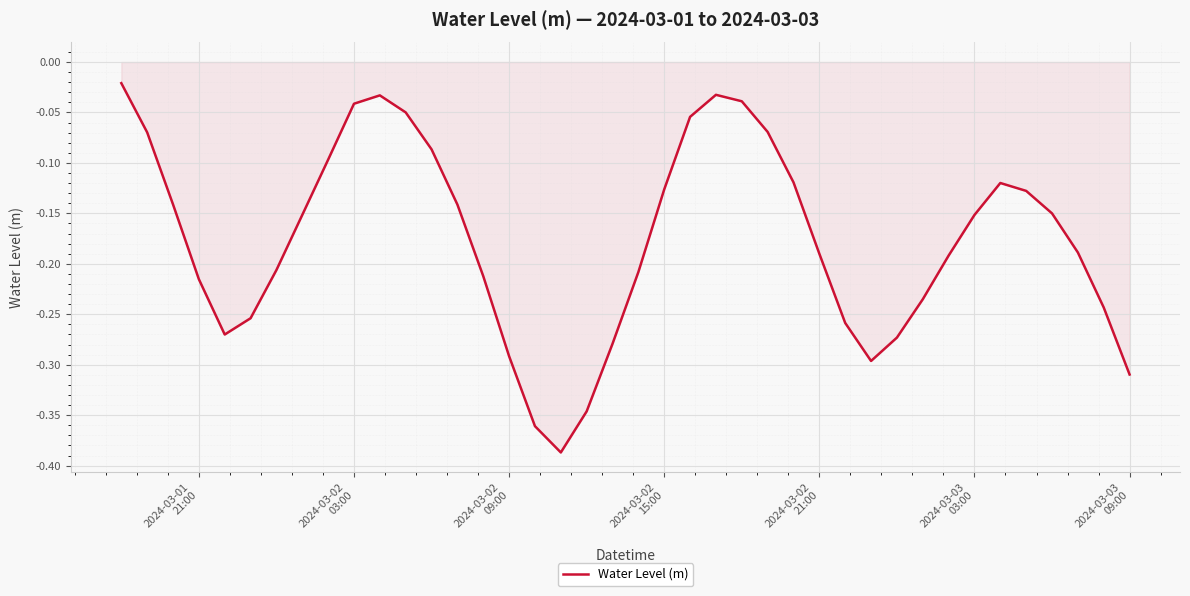

How many interior local valleys (lower than both neighbors) does the data have?

3